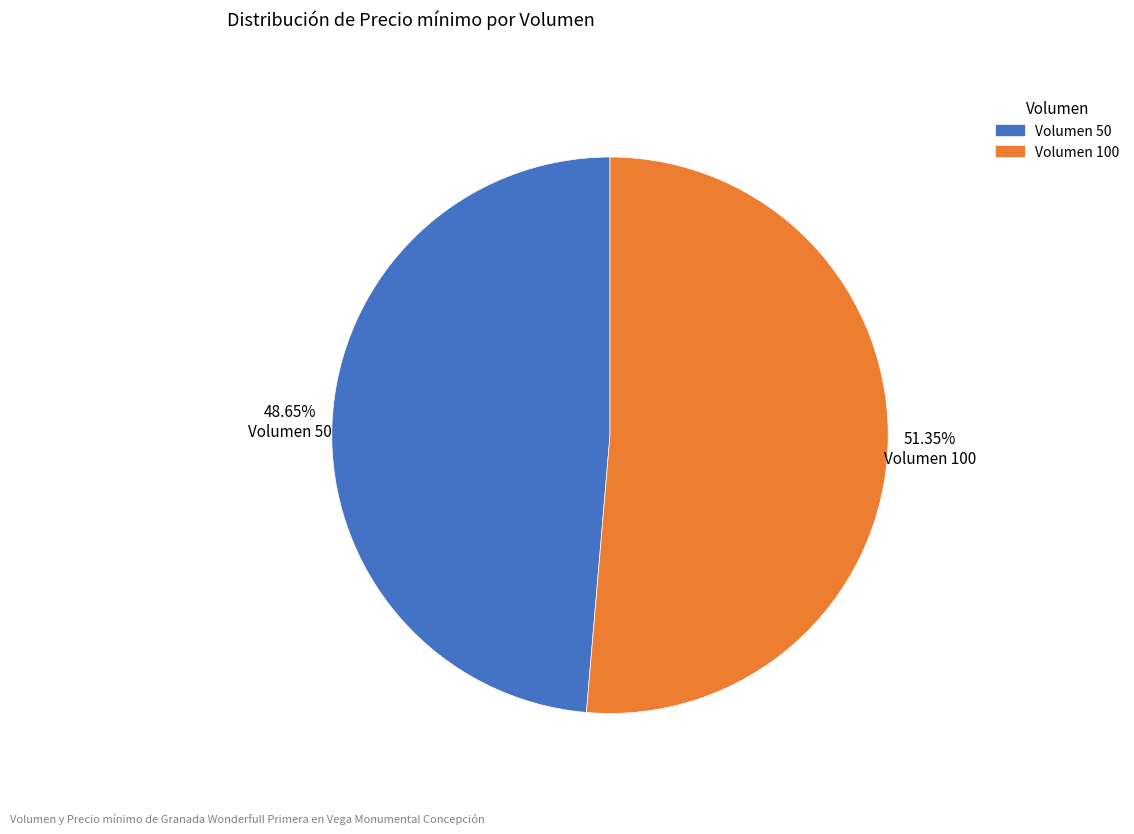

Is there any slice that represents more than half of the pie?

Yes